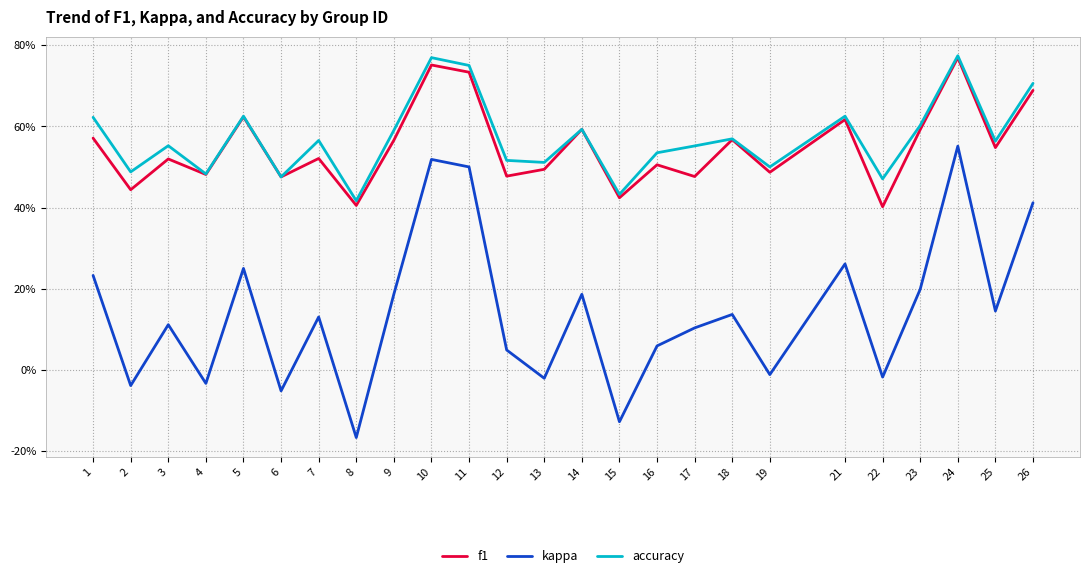

What is the sum of all f1 values?

13.7